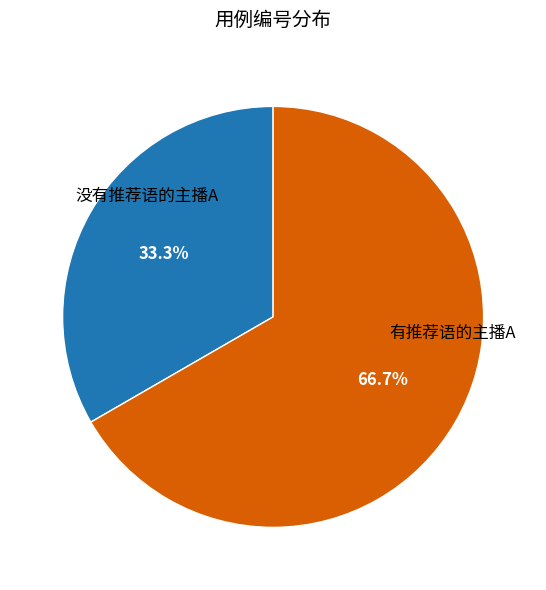

Count the number of slices in the pie.

2